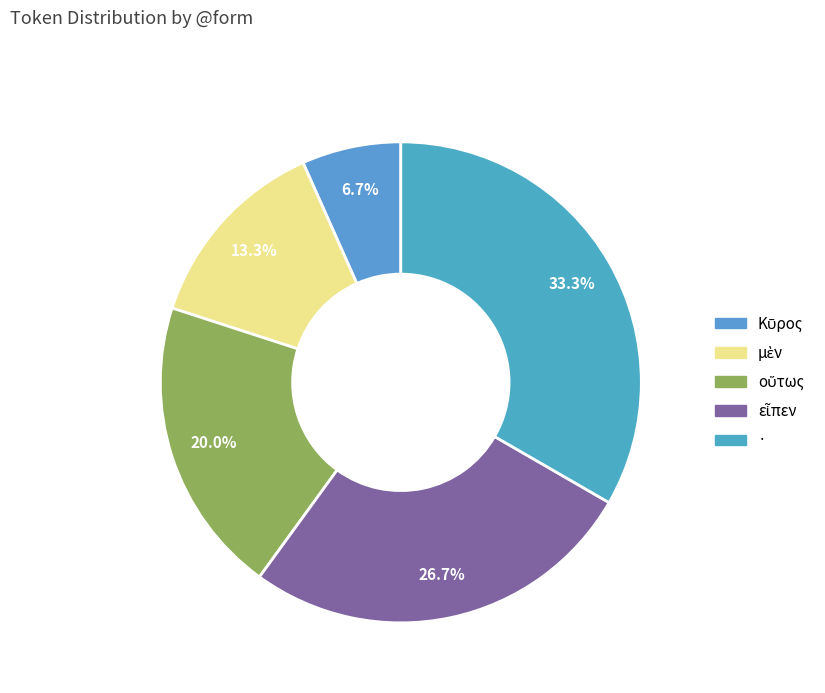

How many slices are in this pie chart?

5